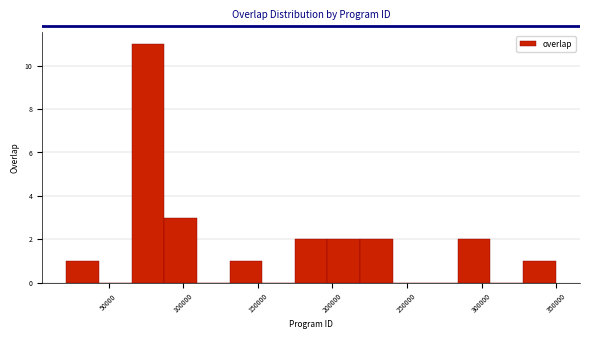

Reading left to right, transcribe this chart: for each bar, give the range it covers on the x-axis and its height. Neither the bar edges nor the heights are printed on the chart, so give them approximately, as read against the axes.

20000 to 45000: 1
45000 to 65000: 0
65000 to 85000: 11
85000 to 110000: 3
110000 to 130000: 0
130000 to 155000: 1
155000 to 175000: 0
175000 to 195000: 2
195000 to 220000: 2
220000 to 240000: 2
240000 to 260000: 0
260000 to 285000: 0
285000 to 305000: 2
305000 to 330000: 0
330000 to 350000: 1